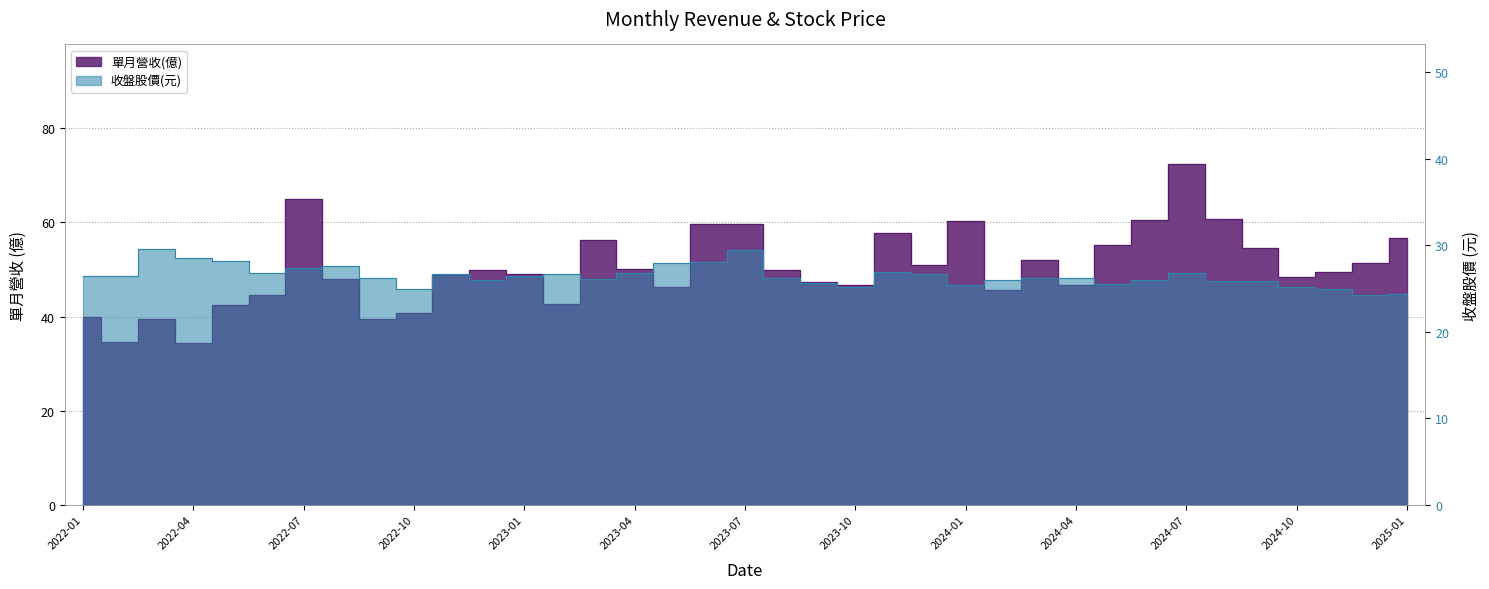

What is the sum of all 單月營收(億) values?

1858.5